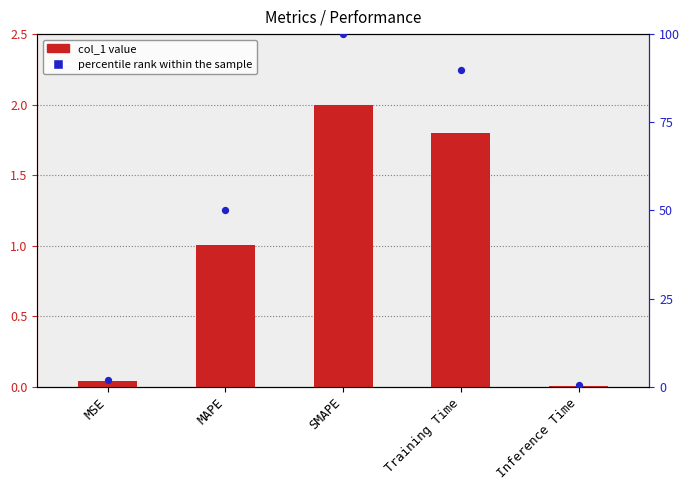

Which series reaches the minimum Y coordinate?

col_1